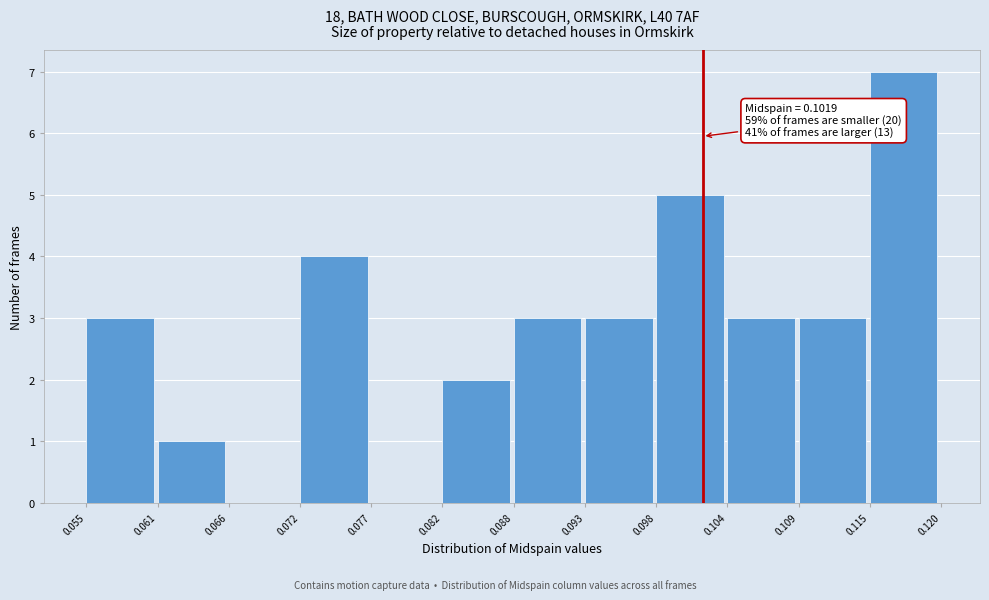

Which range on the x-axis has the tallest bar?

0.115 to 0.120